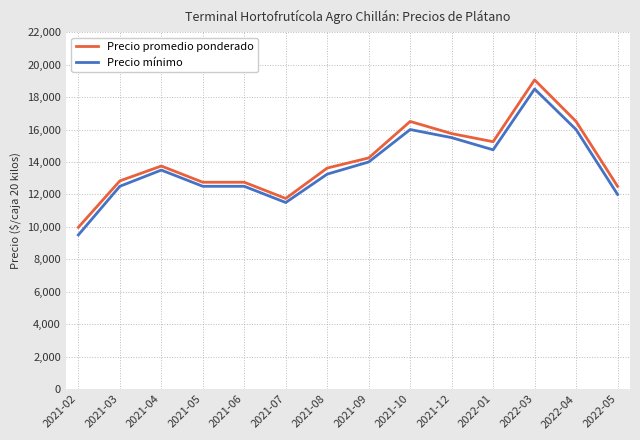

At how many categories does at least one series exceed 13994?

6